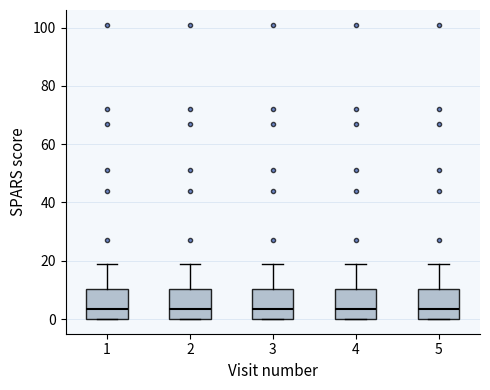

Reading left to right, transcribe this box plot: for each box, give where its median line is, the range the box spans, and where its two whiskers end, as read against the y-axis. The values are not printed on the chart, so give them approximately, as read against the axis.

1: median 4, box 0 to 10, whiskers 0 to 20
2: median 4, box 0 to 10, whiskers 0 to 20
3: median 4, box 0 to 10, whiskers 0 to 20
4: median 4, box 0 to 10, whiskers 0 to 20
5: median 4, box 0 to 10, whiskers 0 to 20